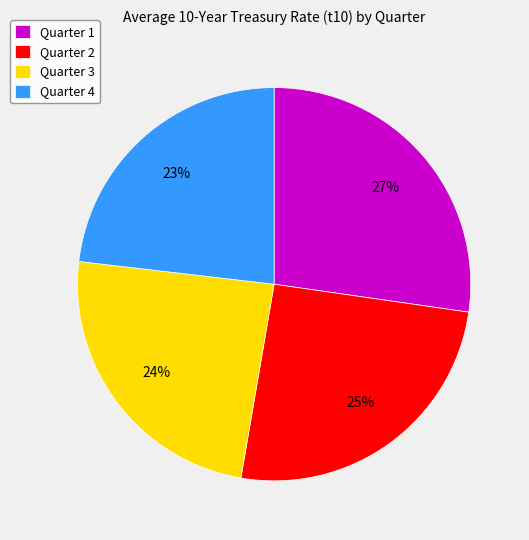

What is the smallest slice in the pie chart?

Quarter 4